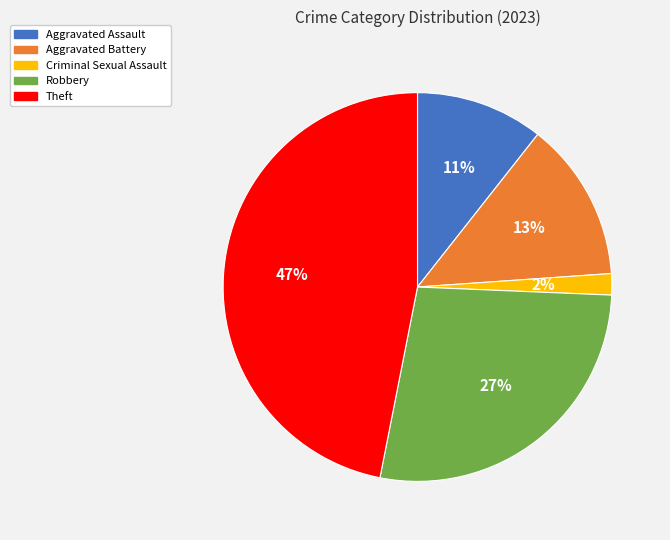

Does Theft account for over 50% of the chart?

No